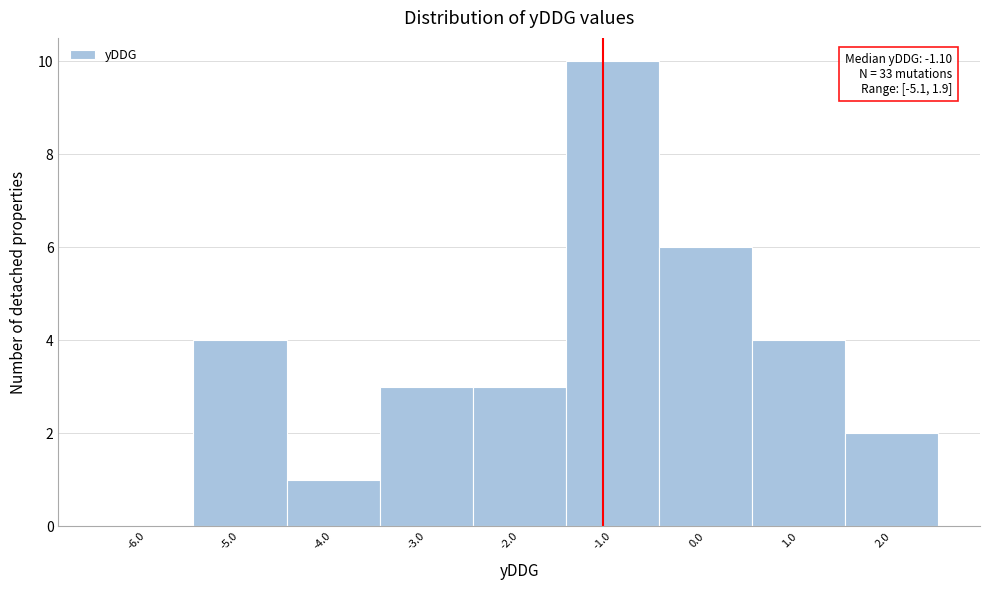

Over which range of the x-axis is the bar tallest?

-1.5 to -0.5